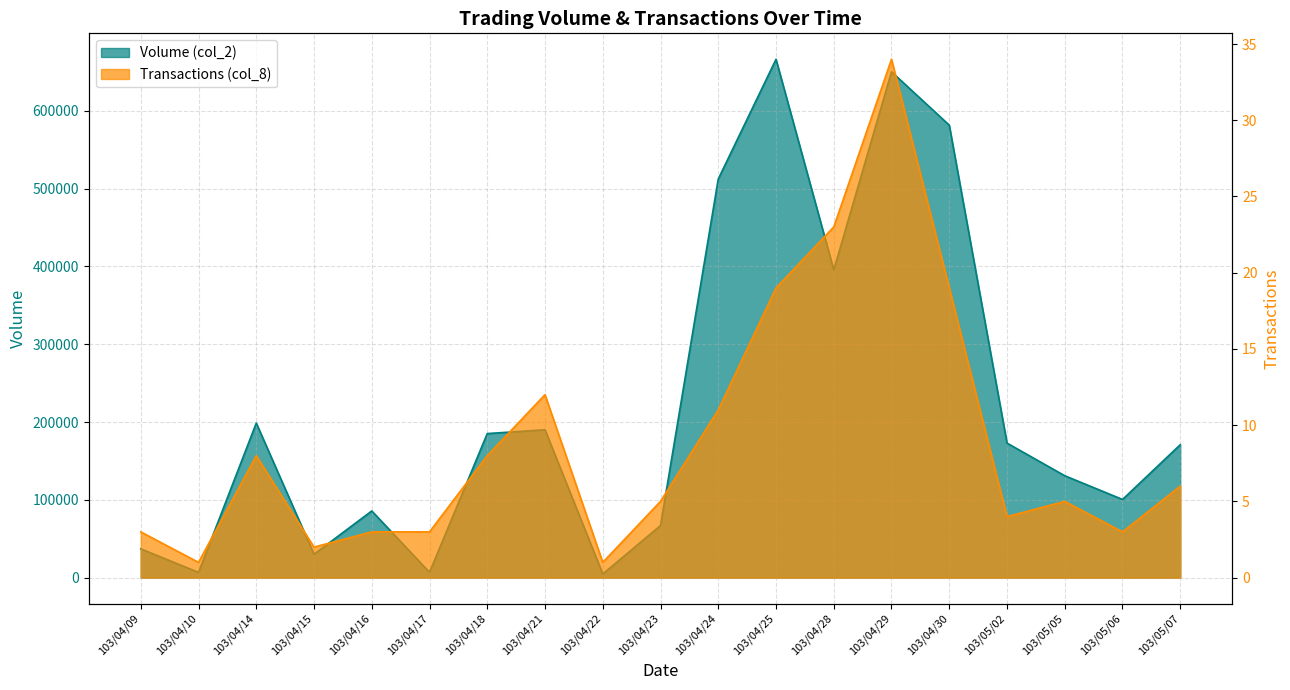

True or false: Volume (col_2) has more than 1 points higher than both neighbors.

True